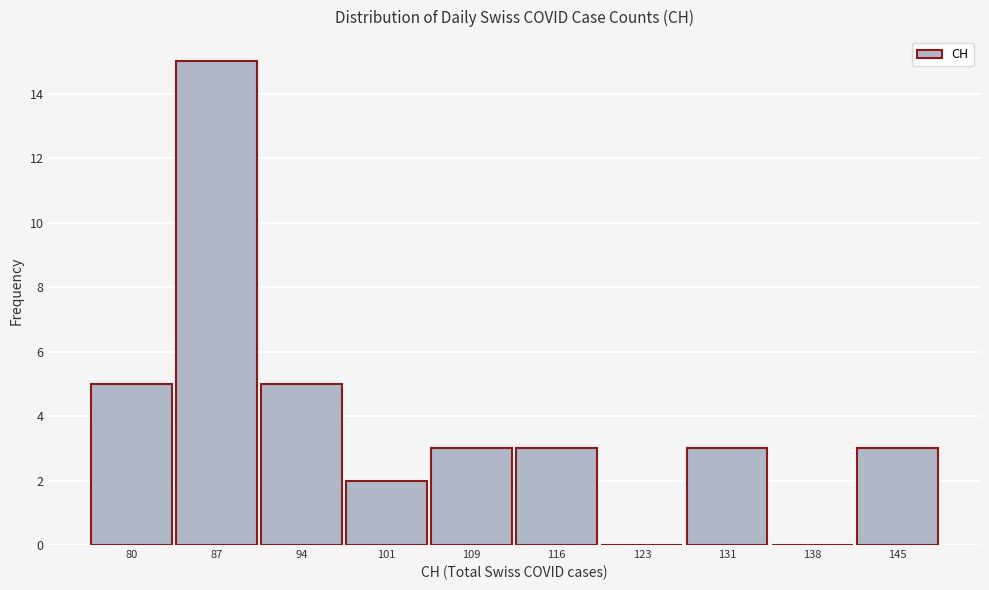

Reading right to left, list all the values displayed in this chart.

145=3	138=0	131=3	123=0	116=3	109=3	101=2	94=5	87=15	80=5